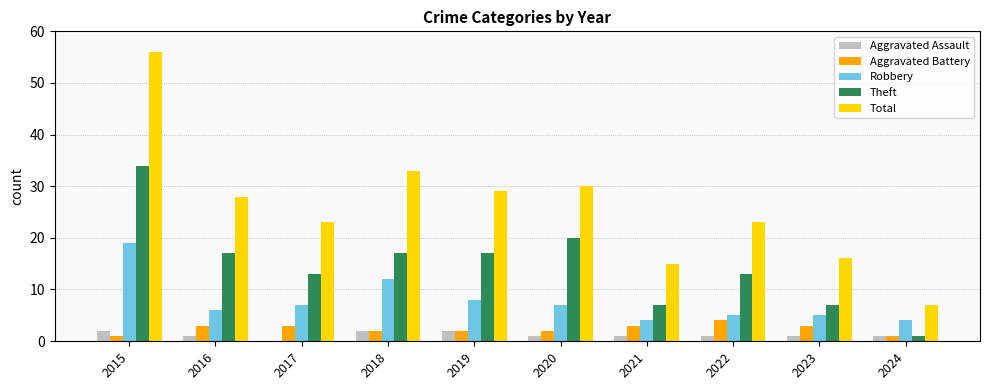

Reading left to right, transcribe all the data shown in this chart.

Aggravated Assault: 2015=2	2016=1	2017=0	2018=2	2019=2	2020=1	2021=1	2022=1	2023=1	2024=1
Aggravated Battery: 2015=1	2016=3	2017=3	2018=2	2019=2	2020=2	2021=3	2022=4	2023=3	2024=1
Robbery: 2015=19	2016=6	2017=7	2018=12	2019=8	2020=7	2021=4	2022=5	2023=5	2024=4
Theft: 2015=34	2016=17	2017=13	2018=17	2019=17	2020=20	2021=7	2022=13	2023=7	2024=1
Total: 2015=56	2016=28	2017=23	2018=33	2019=29	2020=30	2021=15	2022=23	2023=16	2024=7